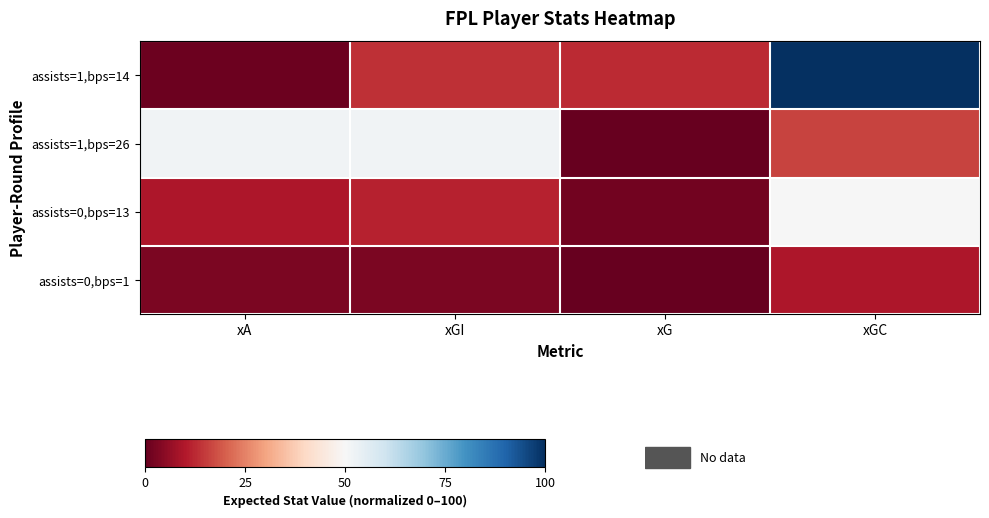

What is the greatest value displayed?

100.0